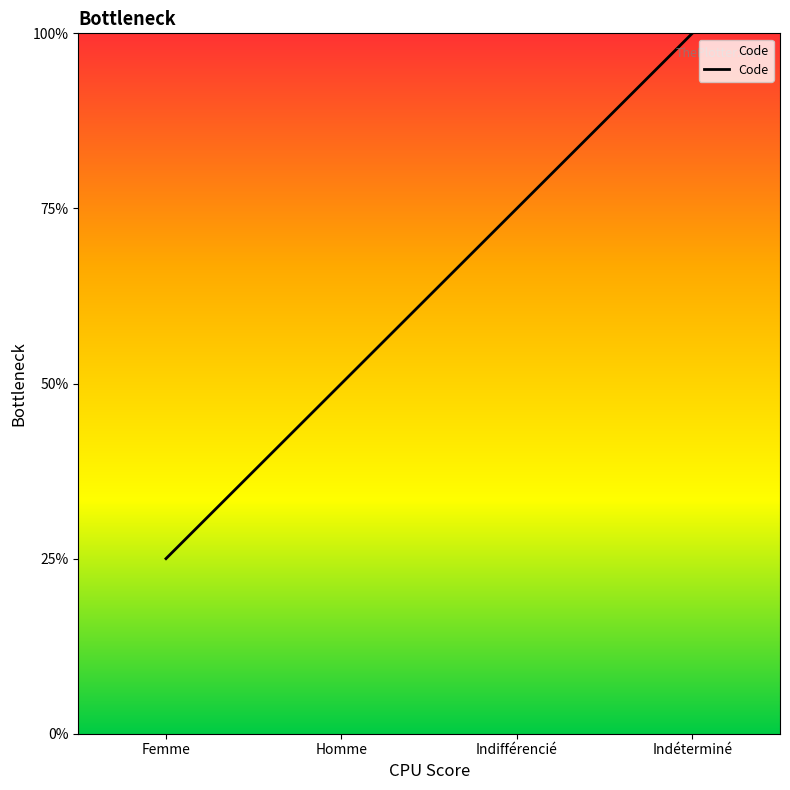

Does the chart display data point markers on the line(s)?

No